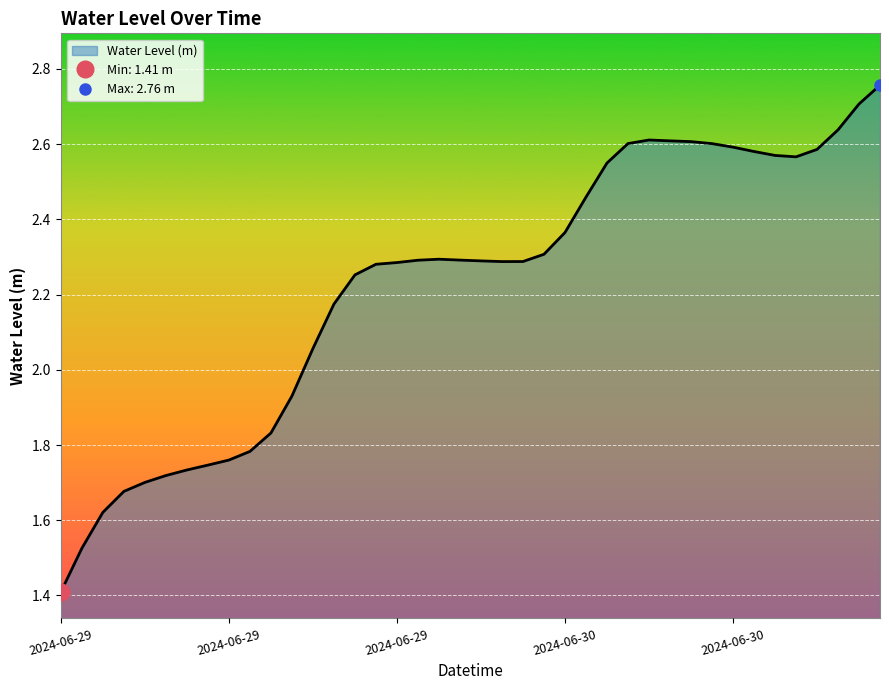

How many points are lower than both their immediate neighbors (excluding endpoints)?

2